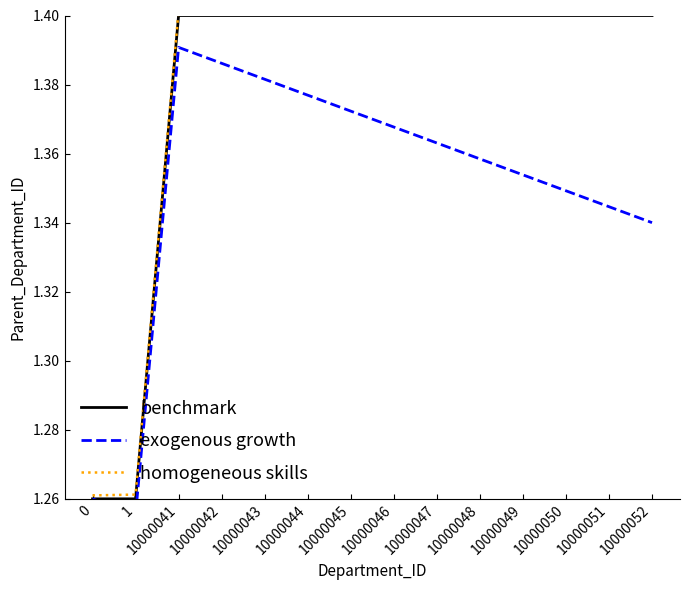

List the labels in order of benchmark value, largest first.

10000041, 10000042, 10000043, 10000044, 10000045, 10000046, 10000047, 10000048, 10000049, 10000050, 10000051, 10000052, 0, 1